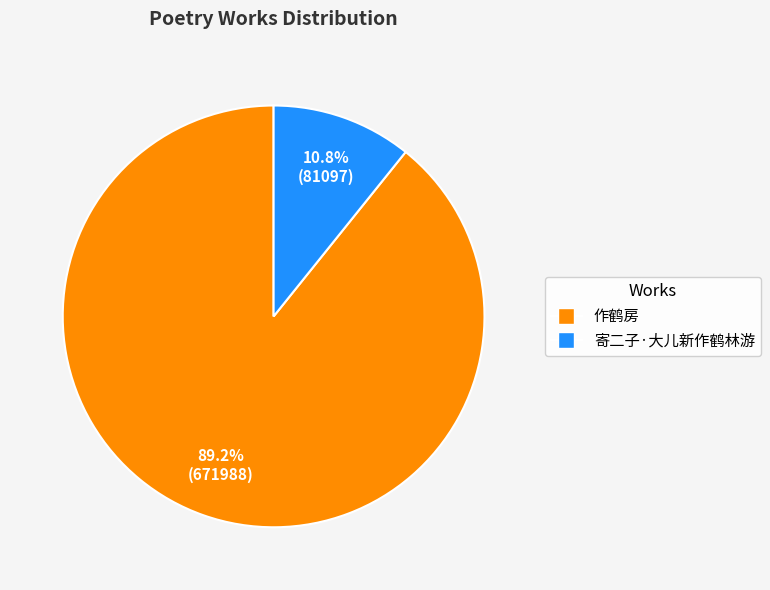

Approximately how many times larger is the value at 作鹤房 compared to 寄二子·大儿新作鹤林游?

8.3